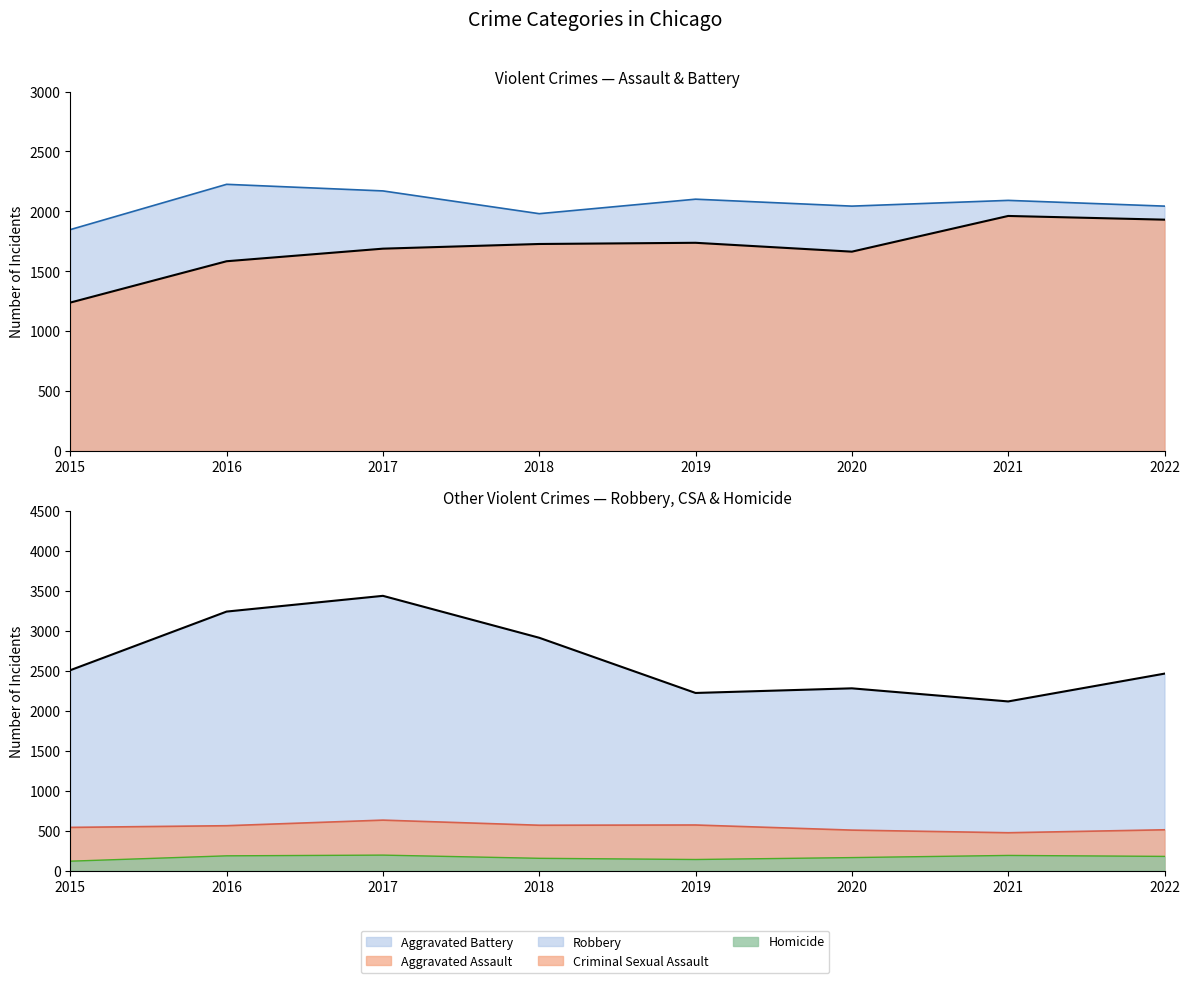

How many distinct data groups are displayed?

5